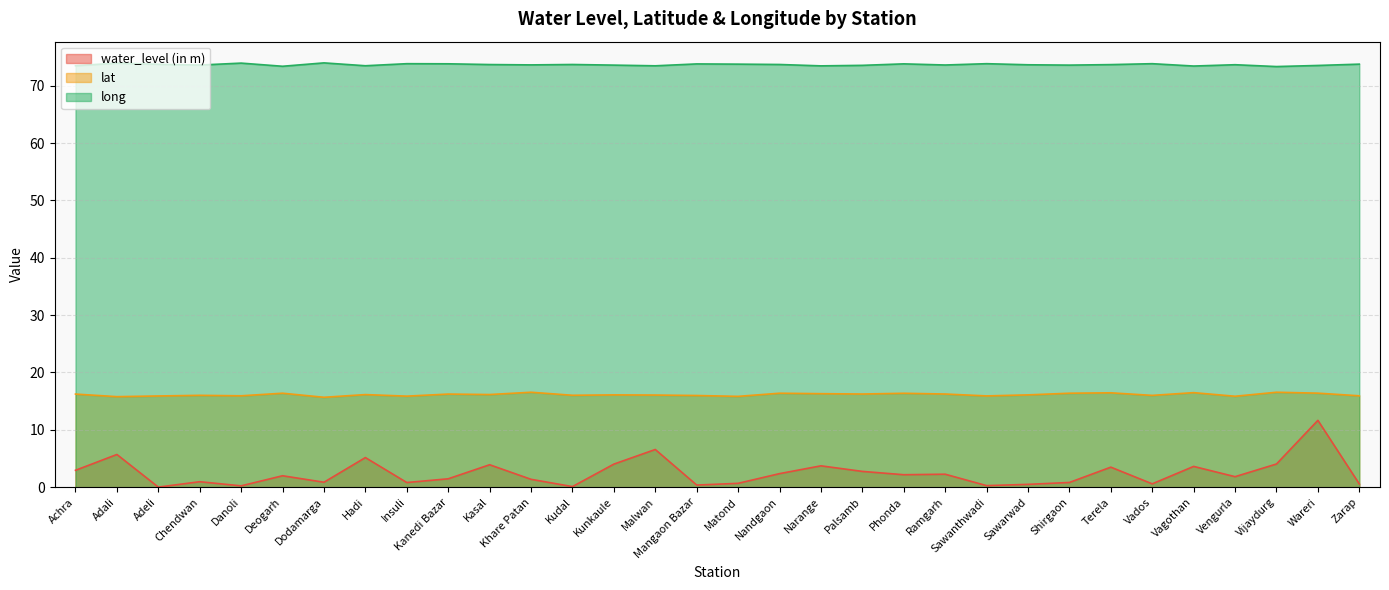

At how many categories does at least one series exceed 66?

32